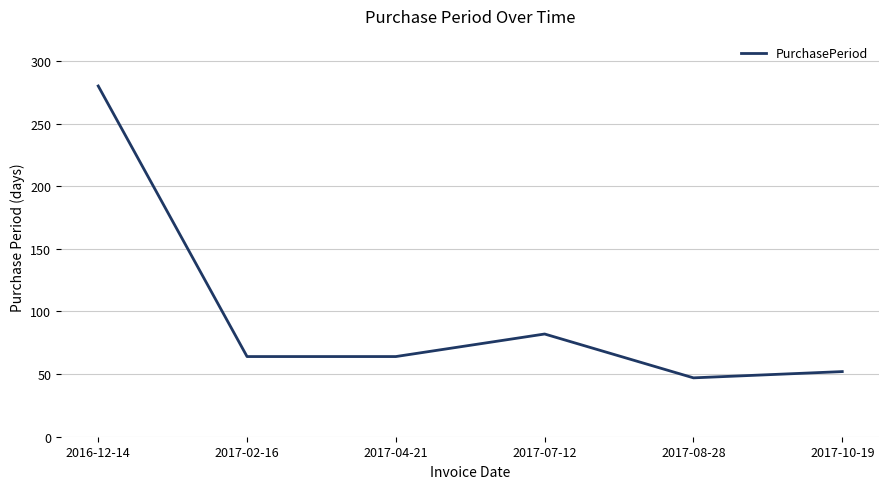

What is the minimum value shown in the chart?

47